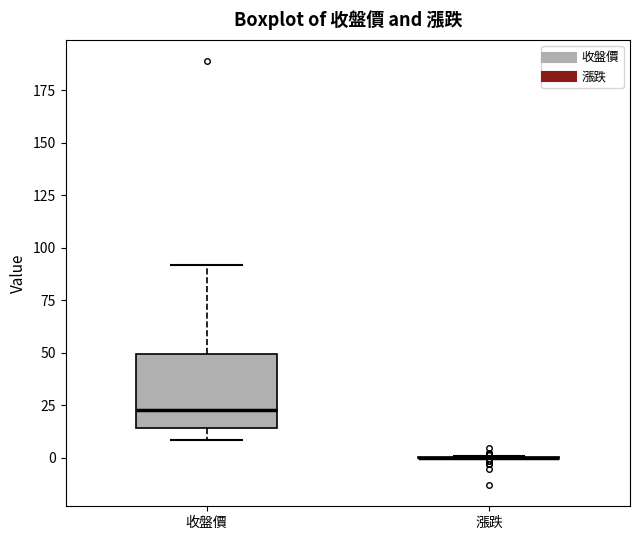

Reading left to right, read every box against the y-axis: the position of its median line, the range the box covers, and the ends of its whiskers. The values are not printed on the chart, so give them approximately, as read against the axis.

收盤價: median 25, box 15 to 50, whiskers 10 to 90
漲跌: box collapsed to a line at 0, whiskers 0 to 0